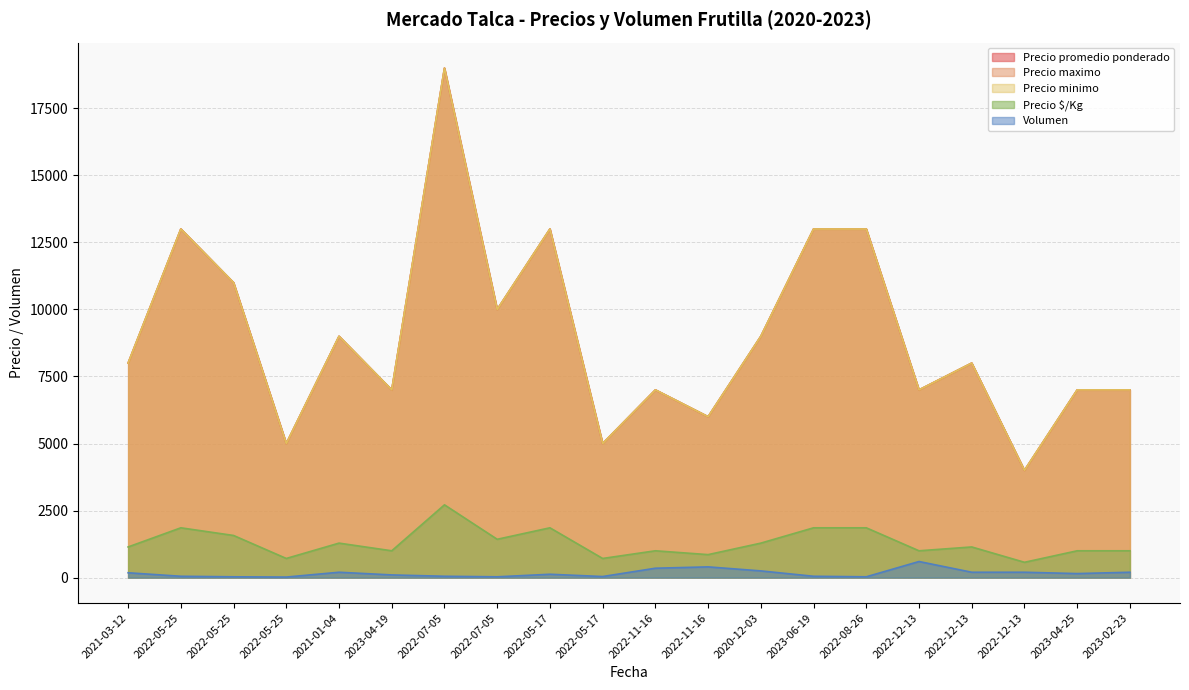

Reading left to right, list all the values displayed in this chart.

Precio promedio ponderado: 8000	13000	11000	5000	9000	7000	19000	10000	13000	5000	7000	6000	9000	13000	13000	7000	8000	4000	7000	7000
Precio maximo: 8000	13000	11000	5000	9000	7000	19000	10000	13000	5000	7000	6000	9000	13000	13000	7000	8000	4000	7000	7000
Precio minimo: 8000	13000	11000	5000	9000	7000	19000	10000	13000	5000	7000	6000	9000	13000	13000	7000	8000	4000	7000	7000
Precio $/Kg: 1143	1857	1571	714	1286	1000	2714	1429	1857	714	1000	857	1286	1857	1857	1000	1143	571	1000	1000
Volumen: 180	50	30	20	200	100	50	30	125	40	350	400	250	50	30	600	200	200	150	200